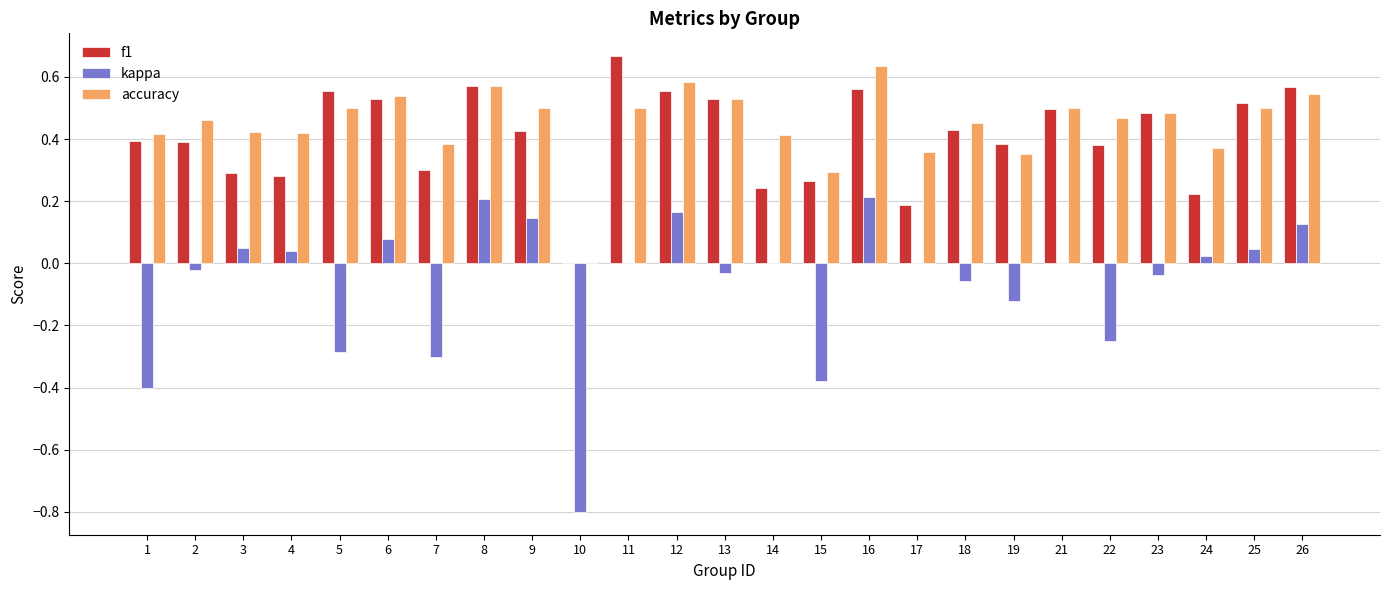

At which label does f1 reach its peak?

11